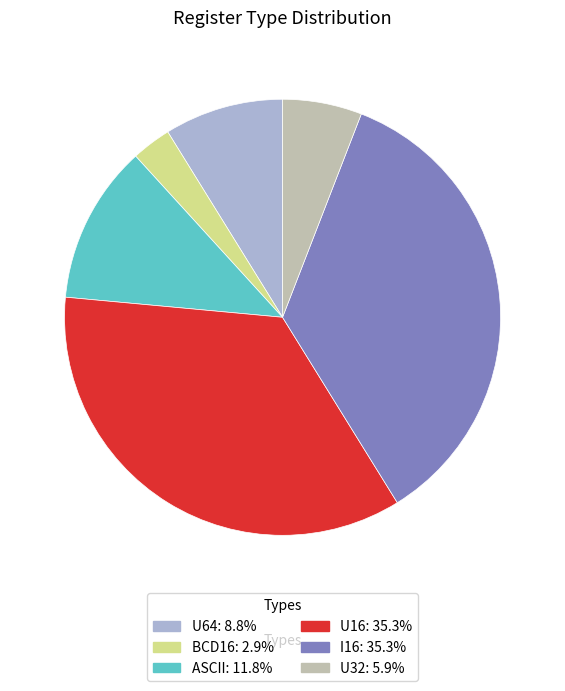

Is there any slice that represents more than half of the pie?

No